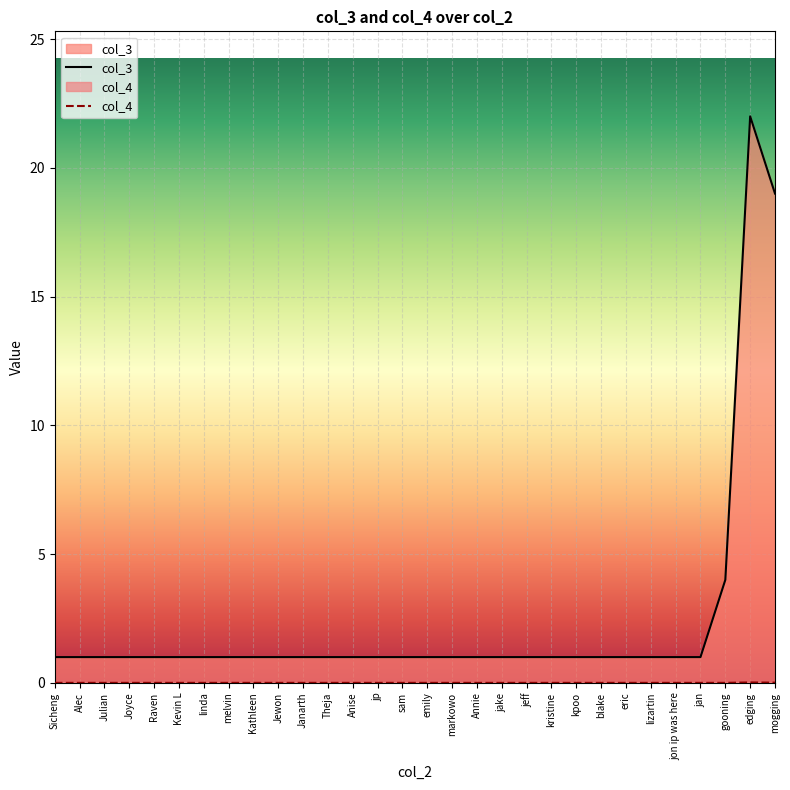

Is it true that col_3 equals 1.0 at blake?

True